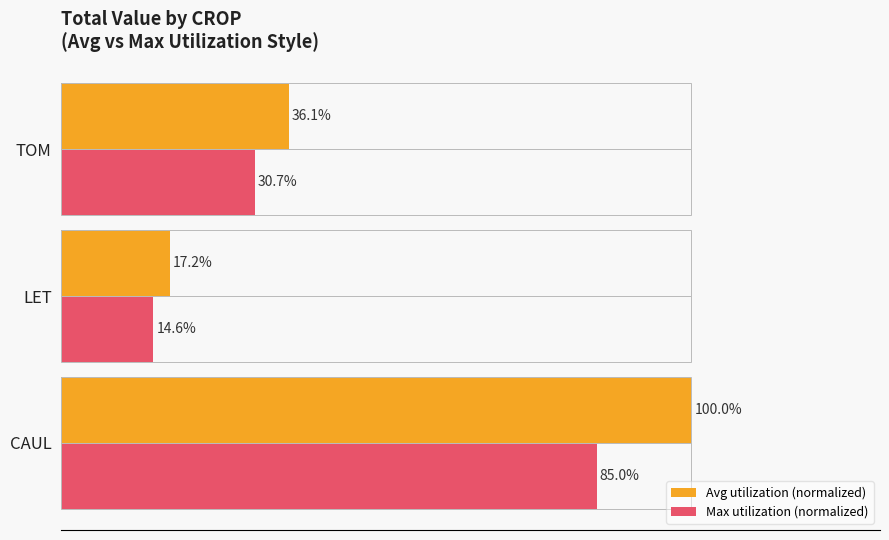

Which category has the highest value across all series?

CAUL